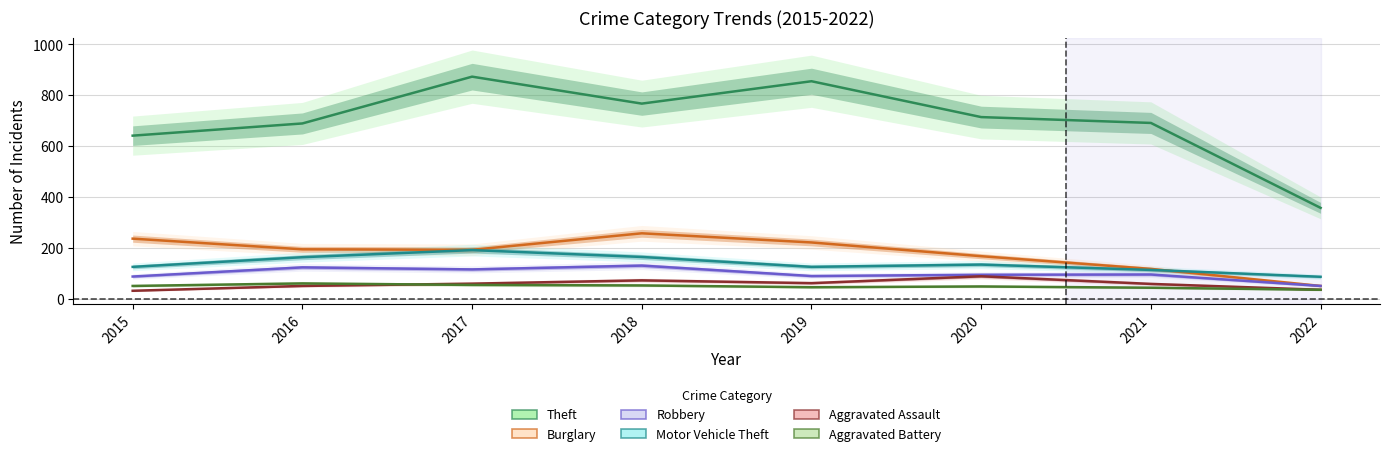

True or false: Aggravated Assault has a value of 129 at 2018.

False